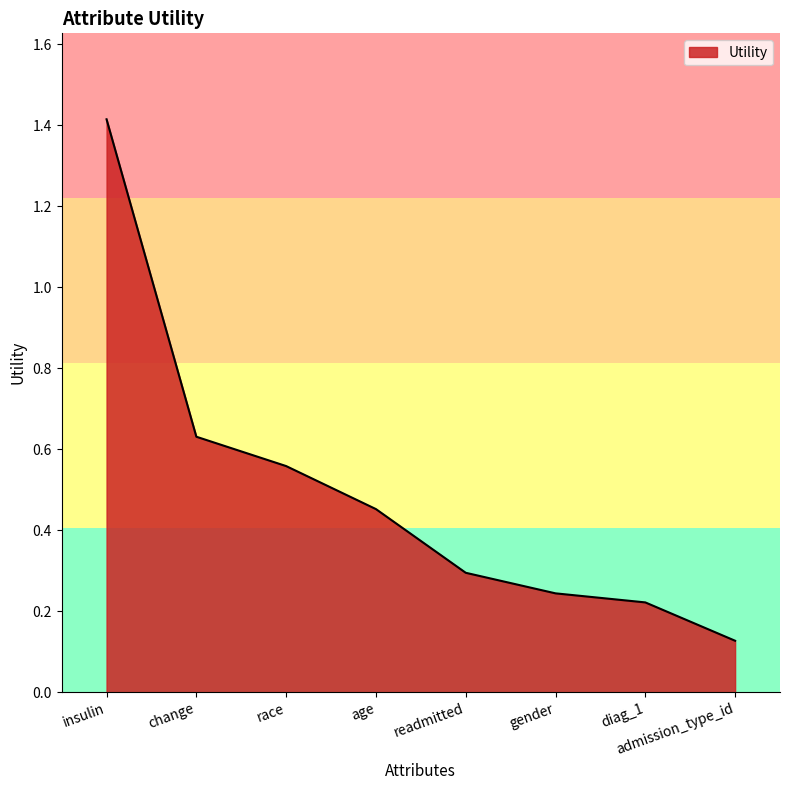

What is the difference between the maximum and minimum values?

1.3